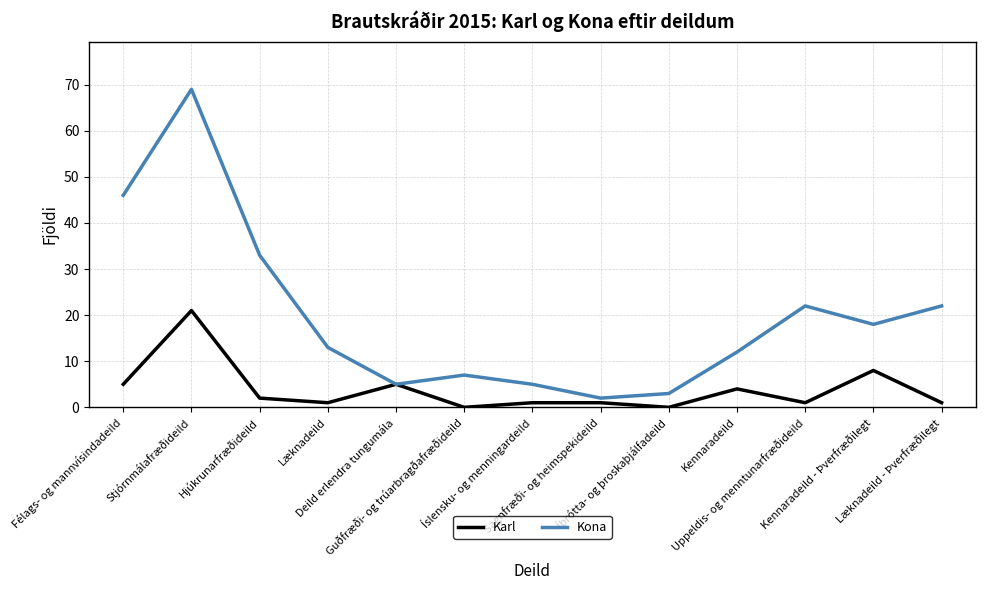

Reading right to left, extract all data points from this chart.

Karl: Læknadeild - Þverfræðilegt=1	Kennaradeild - Þverfræðilegt=8	Uppeldis- og menntunarfræðideild=1	Kennaradeild=4	Íþrótta- og þroskaþjálfadeild=0	Sagnfræði- og heimspekideild=1	Íslensku- og menningardeild=1	Guðfræði- og trúarbragðafræðideild=0	Deild erlendra tungumála=5	Læknadeild=1	Hjúkrunarfræðideild=2	Stjórnmálafræðideild=21	Félags- og mannvísindadeild=5
Kona: Læknadeild - Þverfræðilegt=22	Kennaradeild - Þverfræðilegt=18	Uppeldis- og menntunarfræðideild=22	Kennaradeild=12	Íþrótta- og þroskaþjálfadeild=3	Sagnfræði- og heimspekideild=2	Íslensku- og menningardeild=5	Guðfræði- og trúarbragðafræðideild=7	Deild erlendra tungumála=5	Læknadeild=13	Hjúkrunarfræðideild=33	Stjórnmálafræðideild=69	Félags- og mannvísindadeild=46